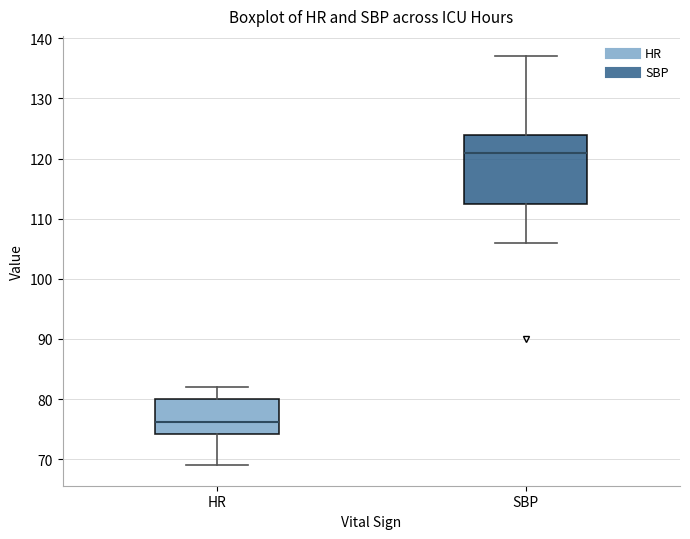

Reading left to right, read every box against the y-axis: the position of its median line, the range the box covers, and the ends of its whiskers. The values are not printed on the chart, so give them approximately, as read against the axis.

HR: median 76, box 74 to 80, whiskers 69 to 82
SBP: median 121, box 113 to 124, whiskers 106 to 137